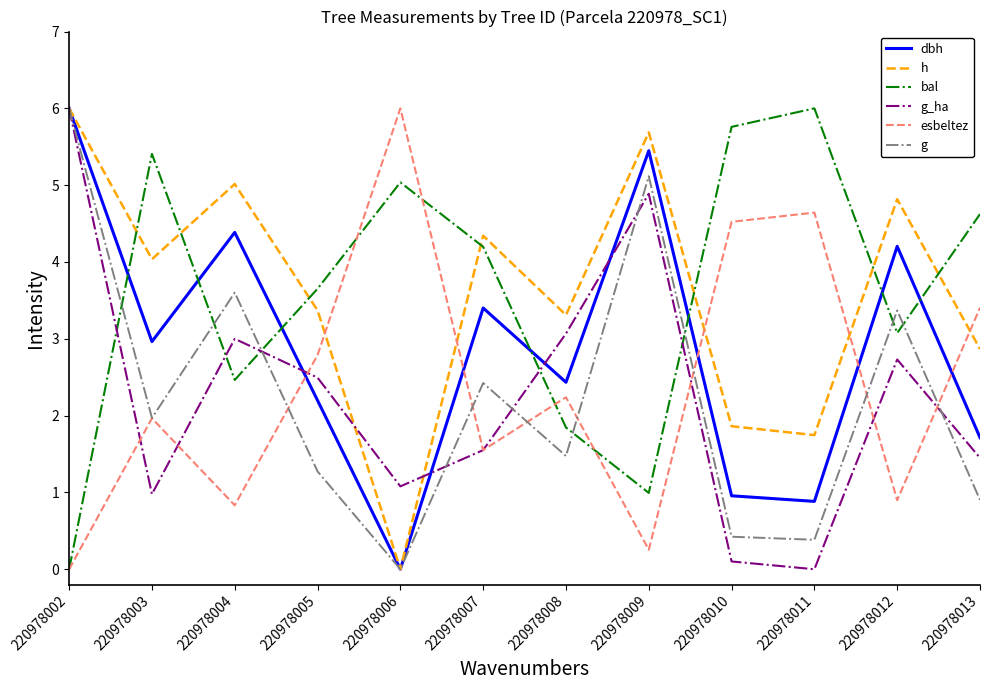

What is the spread (max minus min) of values at 220978011?

6.0